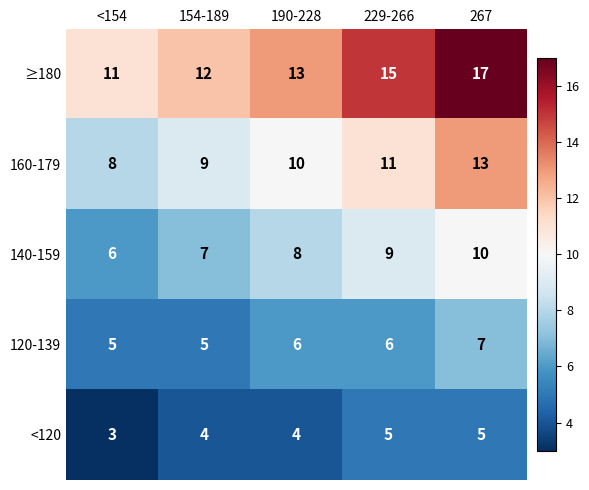

How many values in the ≥180 series are below 13?

2